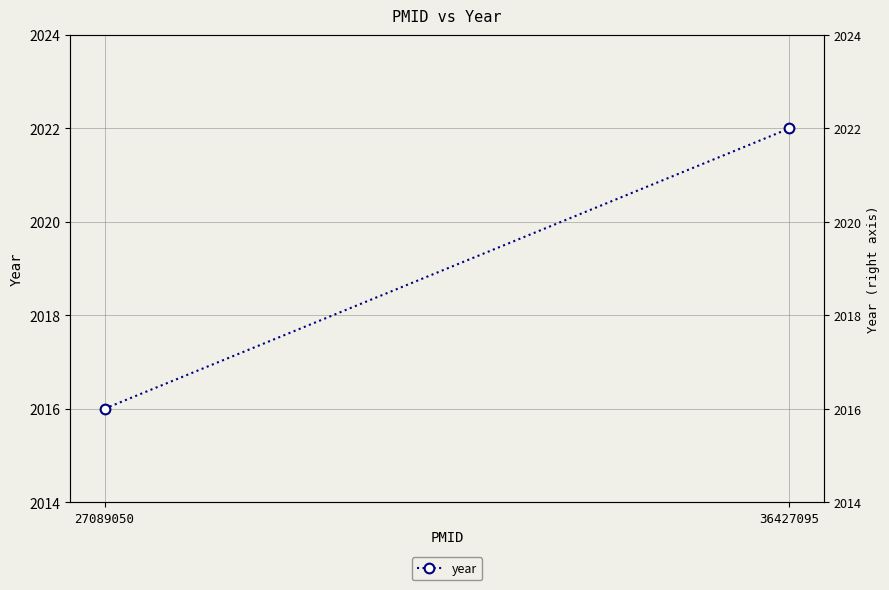

The chart shows a value of 1219 at 27089050. True or false?

False